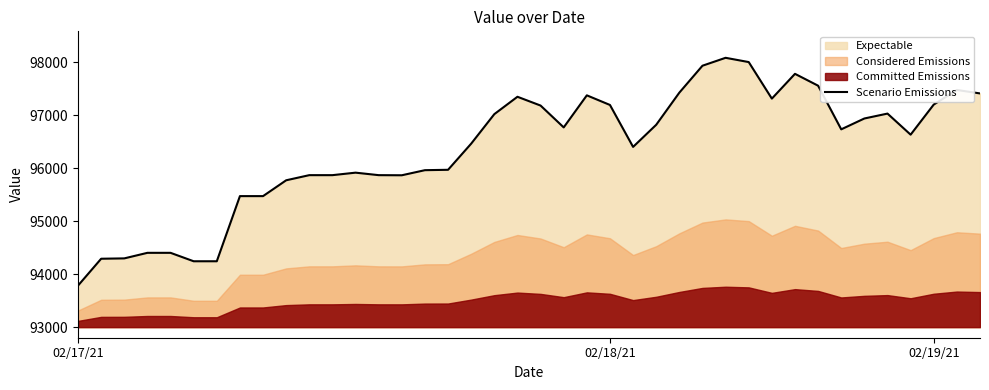

At which label does Scenario Emissions reach its minimum?

02/17/21